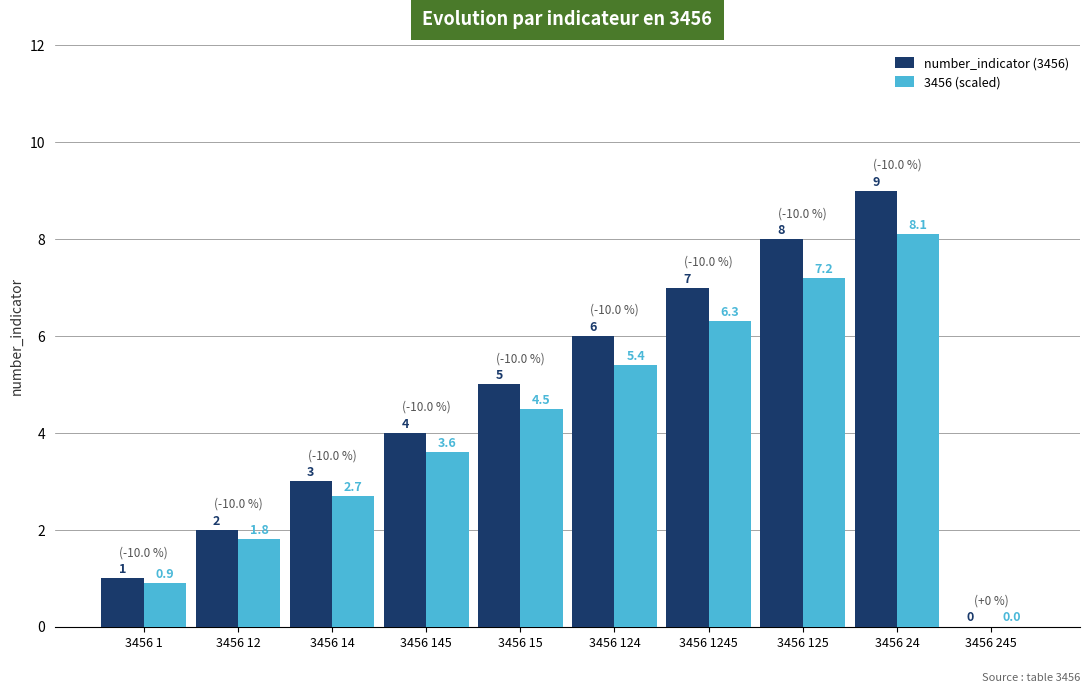

What is the difference between the number_indicator (3456) values at 3456 1 and 3456 12?

1.0